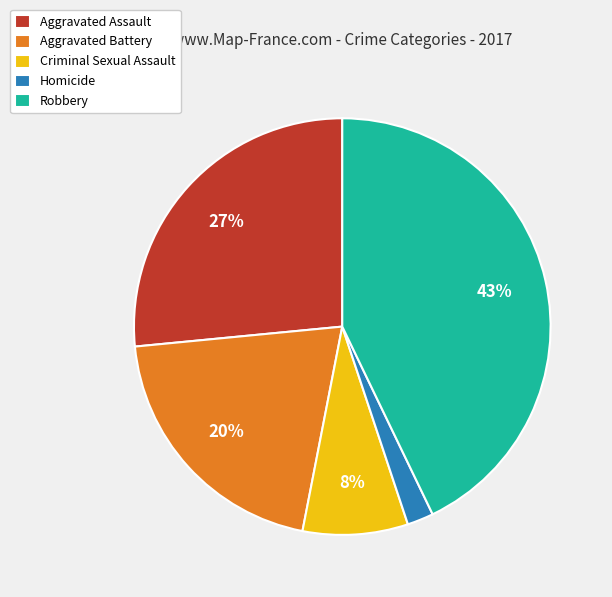

To the nearest percent, what is the average slice percentage?

20%